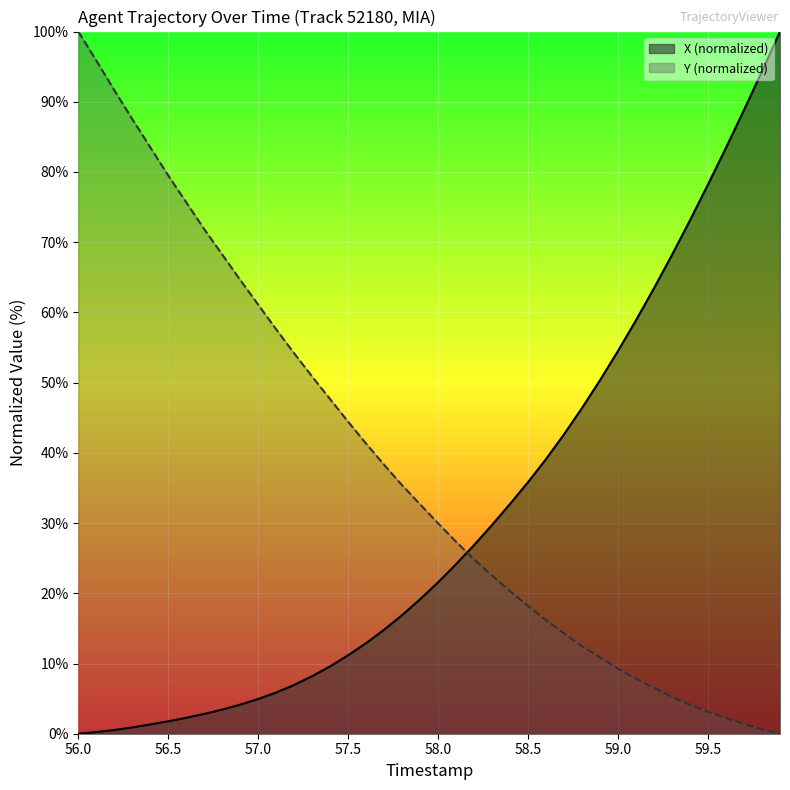

At how many categories does at least one series exceed 51?

23